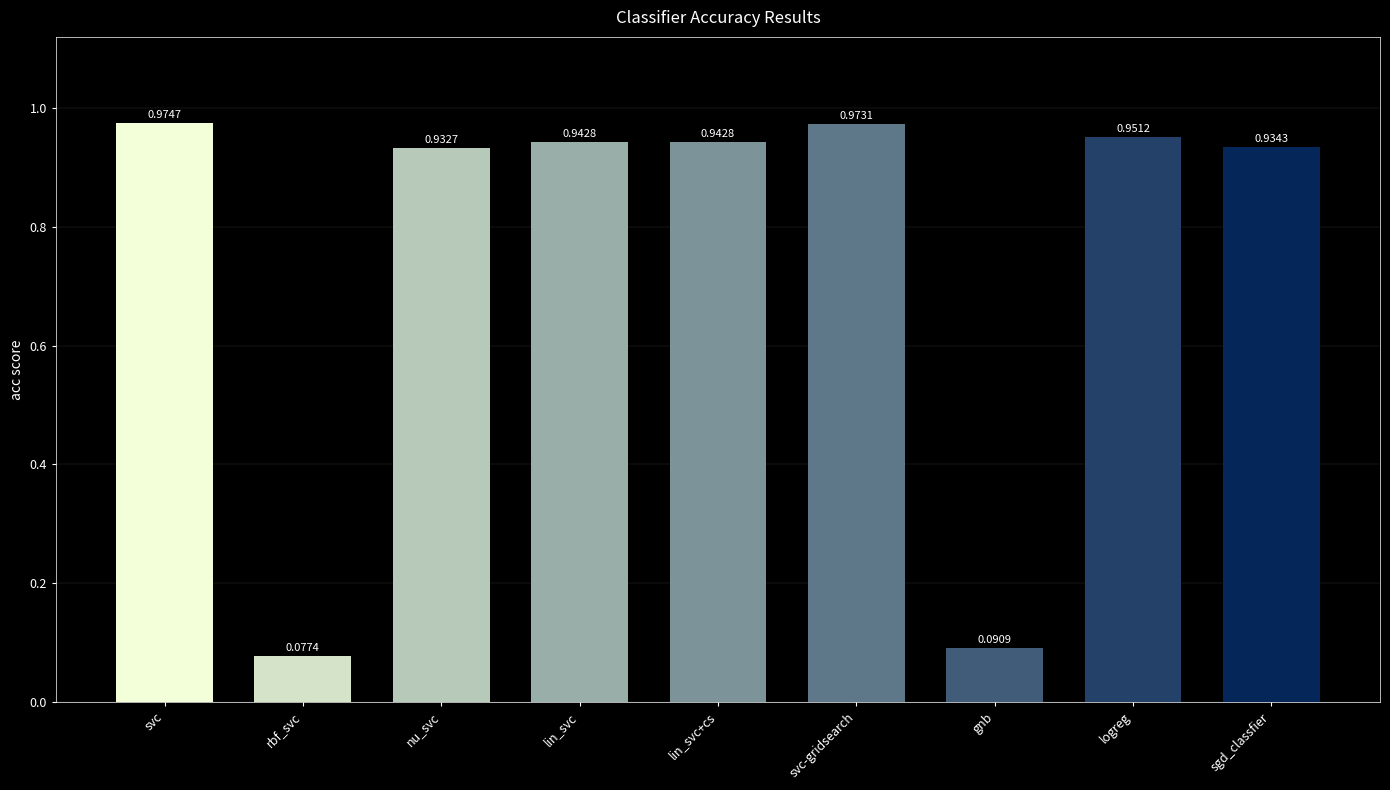

What is the sum of the values at nu_svc and lin_svc?

1.9